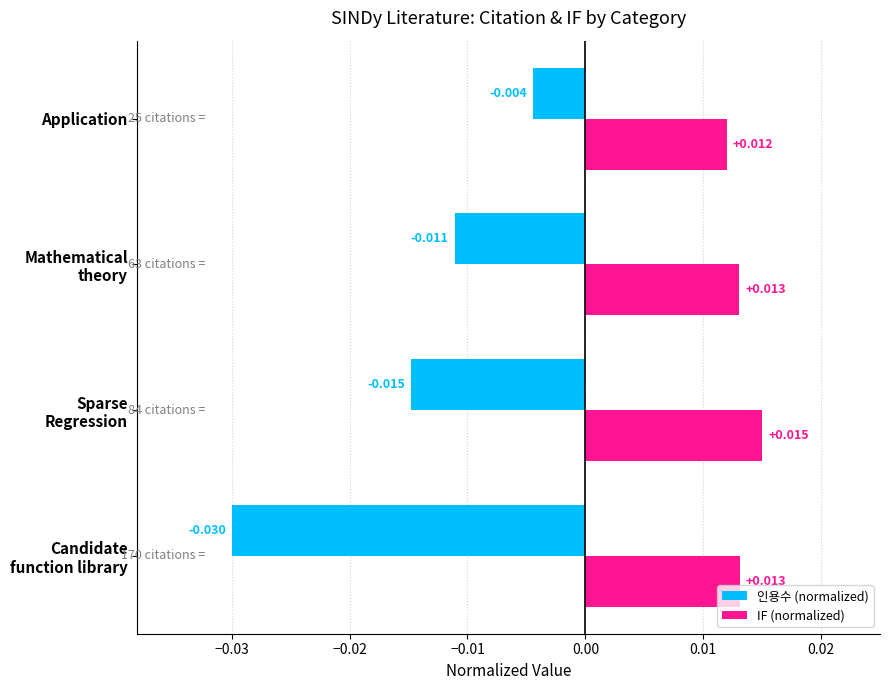

At which label is 인용수 (normalized) closest to 0?

Application